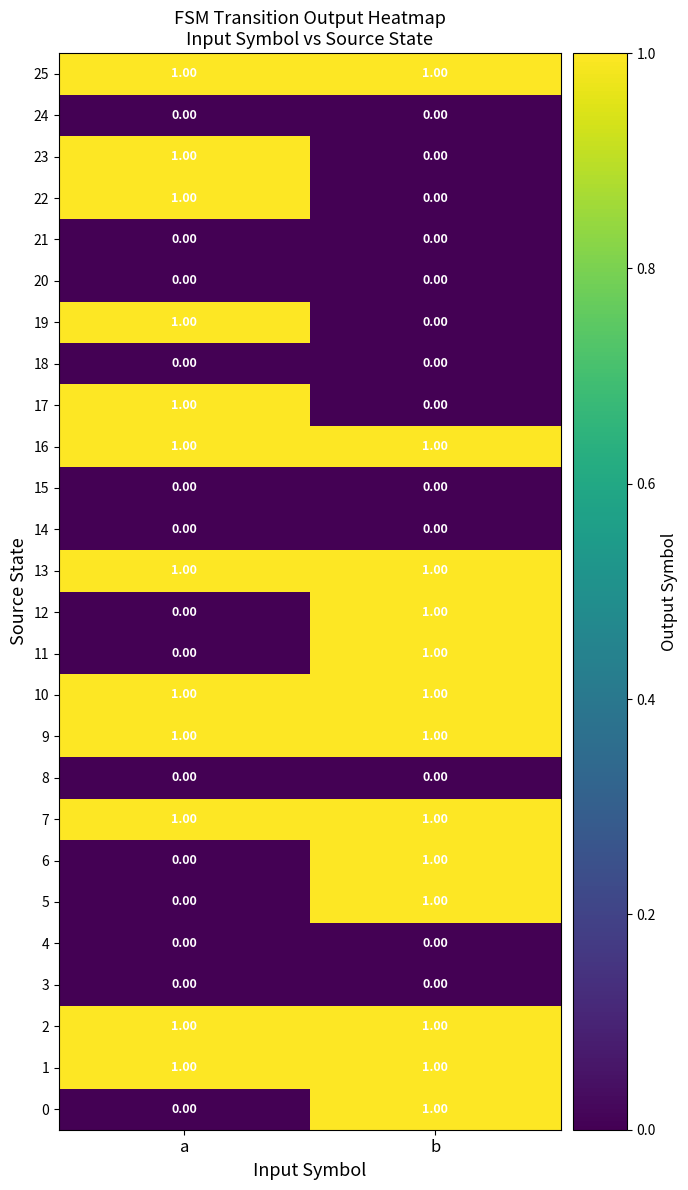

What is the total value across all series at b?

13